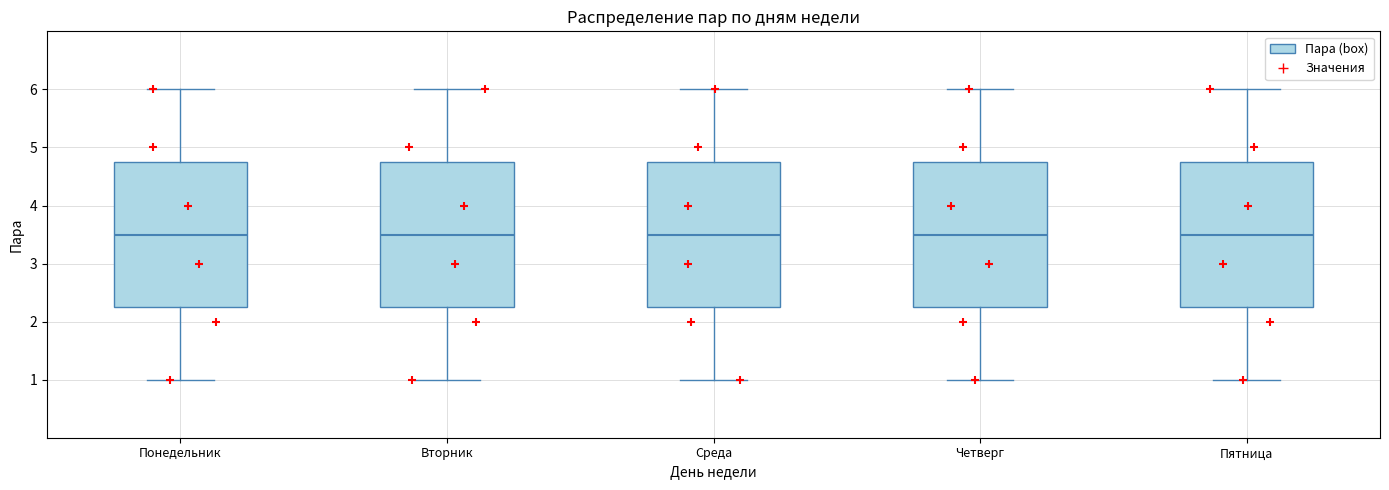

Where does the lower whisker of the box for Среда end on the y-axis? The values are not printed on the chart, so give them approximately, as read against the axis.

1.0